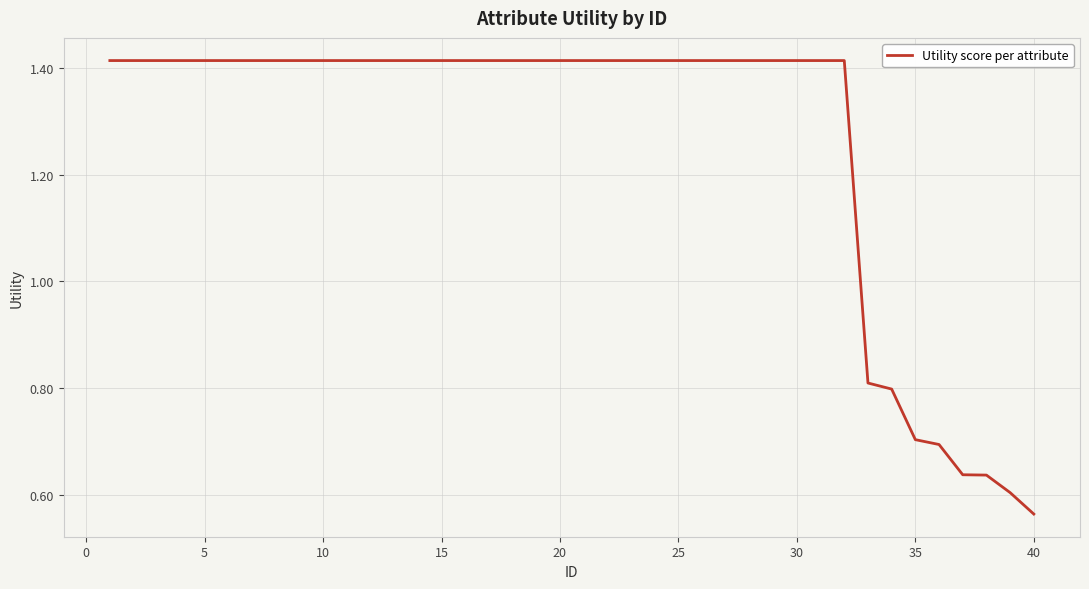

What is the difference between the maximum and minimum values?

0.9